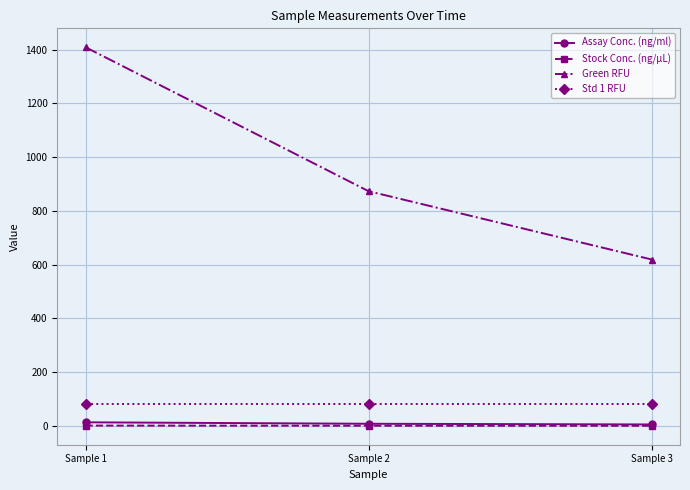

Which series changed the most between Sample 1 and Sample 3?

Green RFU